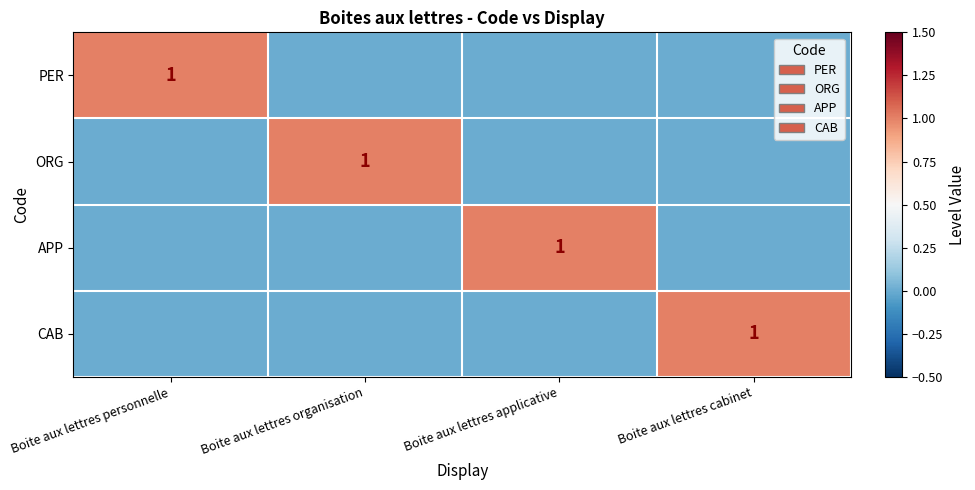

Is the value of APP at Boite aux lettres cabinet greater than the value of CAB at Boite aux lettres organisation?

No